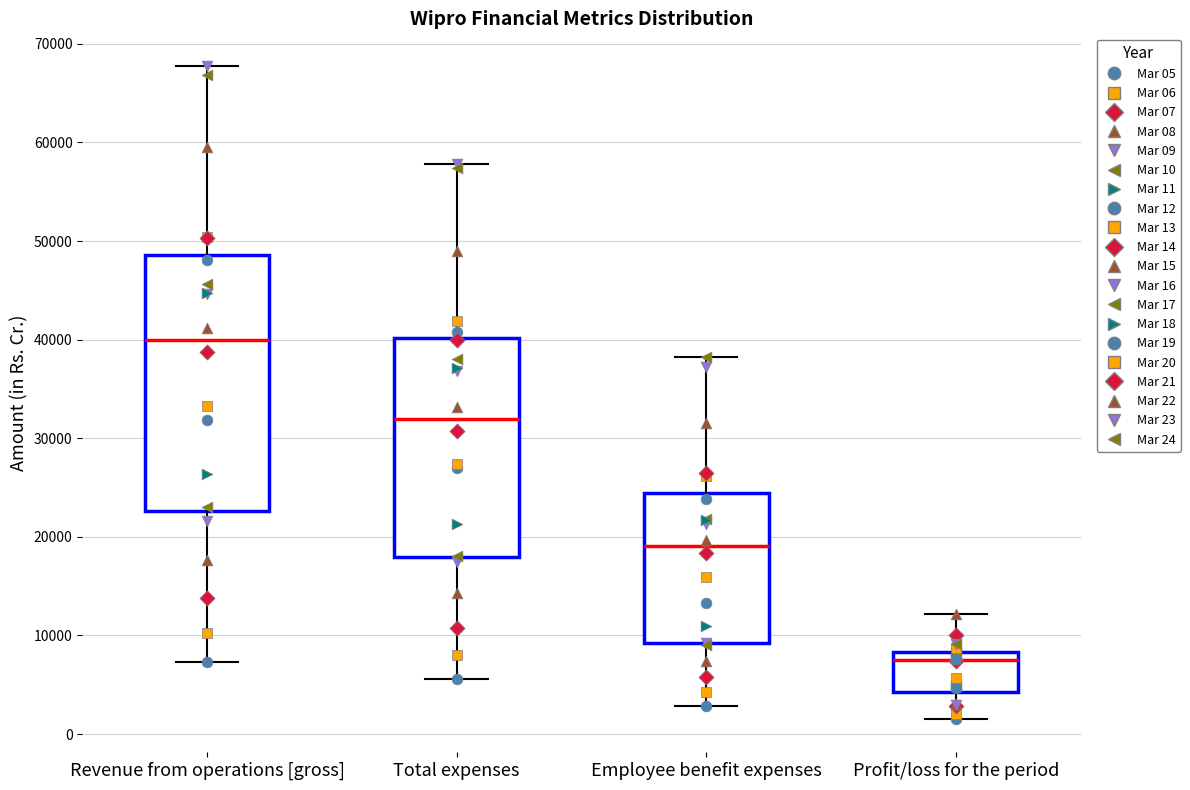

Which box has the lowest median line?

Profit/loss for the period